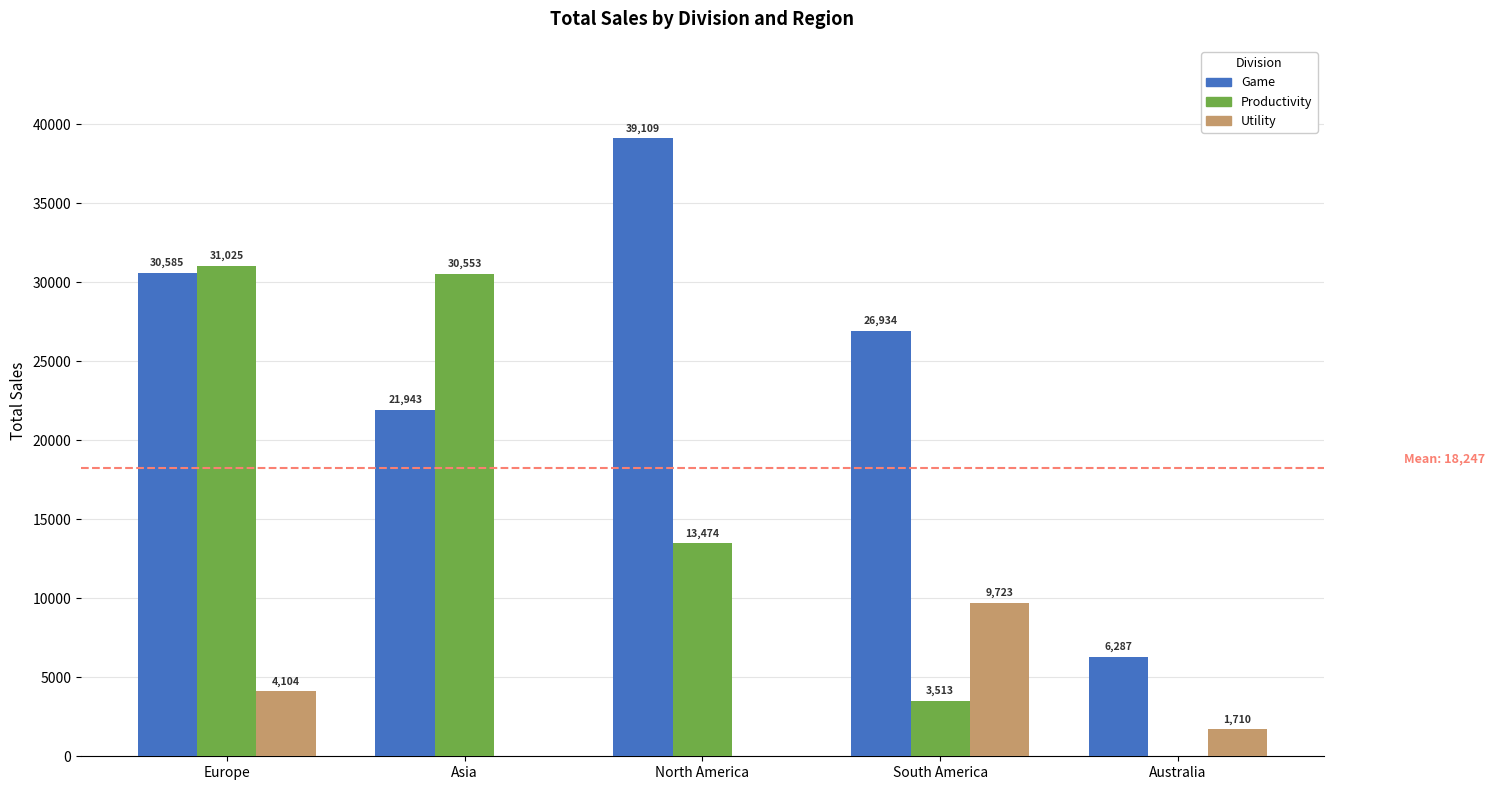

How many Game values are between 21943 and 30585?

3